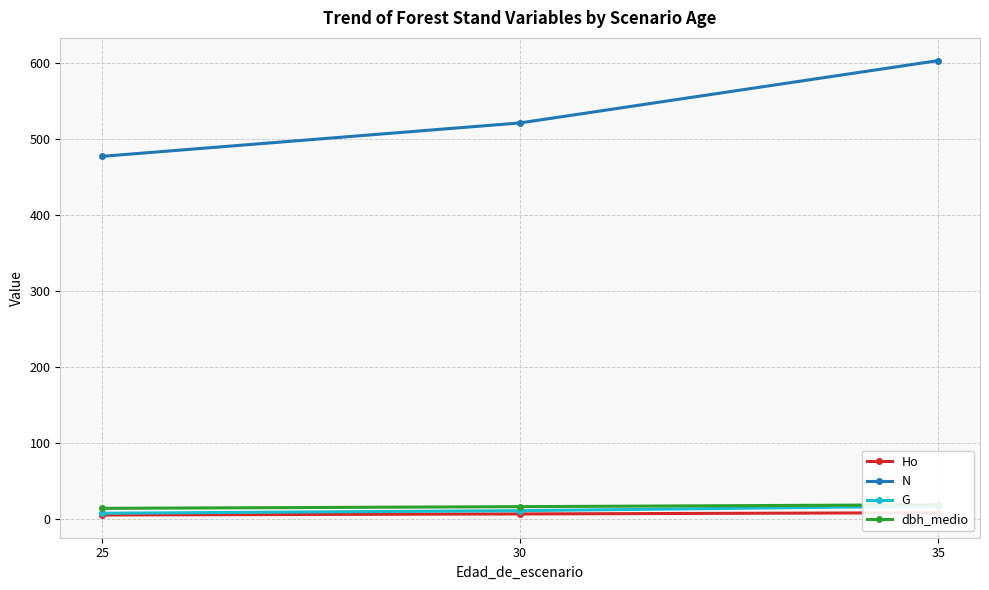

Which has a higher value, 30 or 25?

30